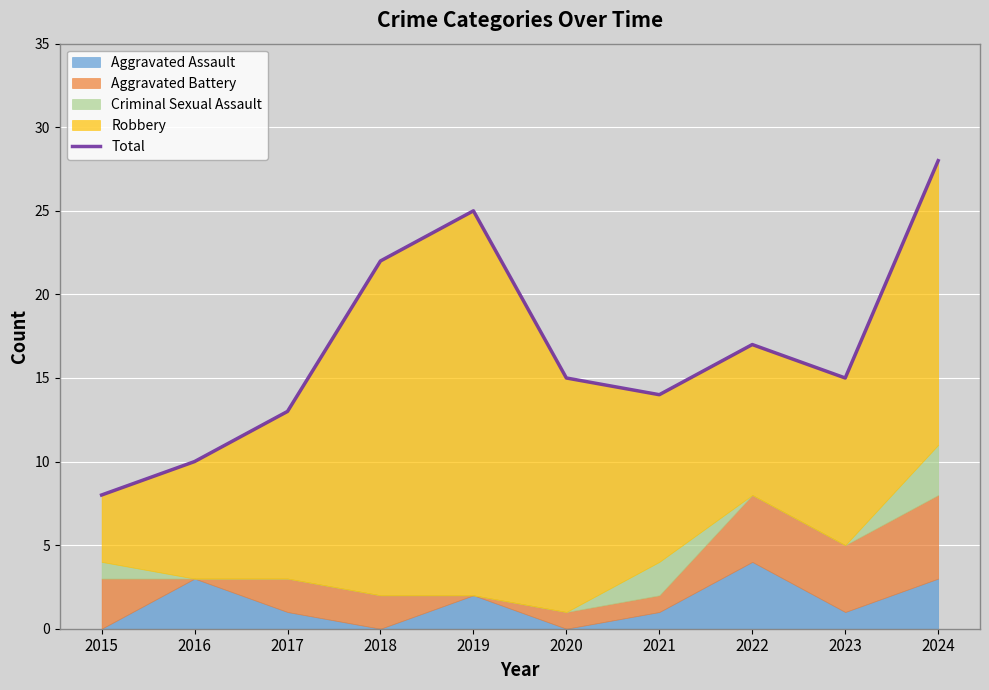

Is it true that the value at 2024 is 28?

True